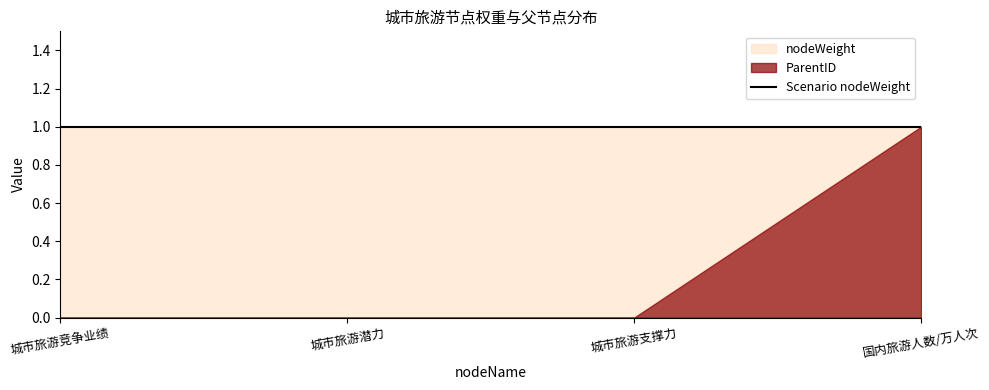

At which label does ParentID reach its minimum?

城市旅游竞争业绩